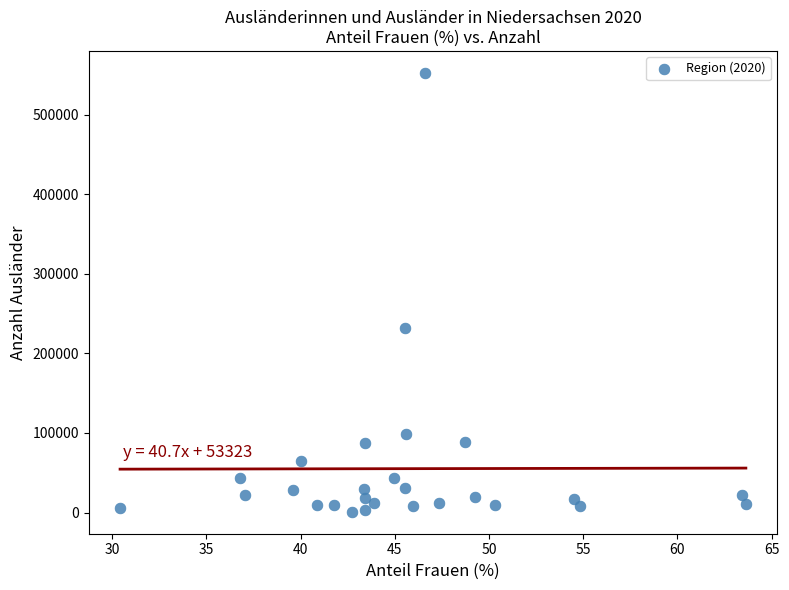

What Y value in the scatter plot is closest to 276677?

231560